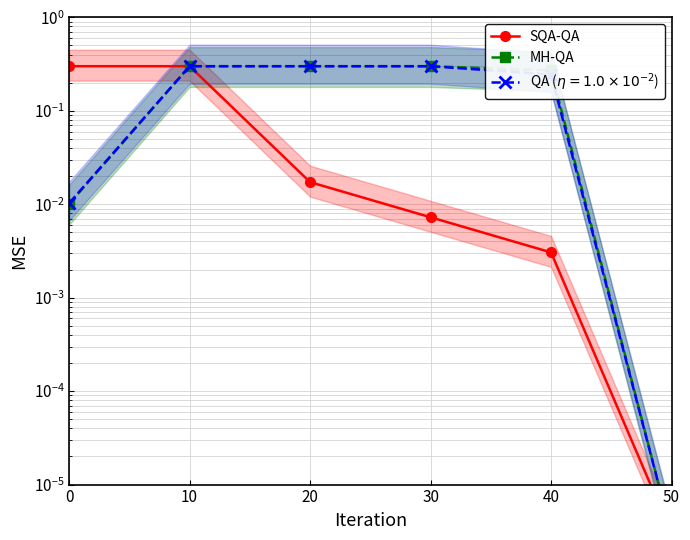

At which category is the sum across all series the highest?

10